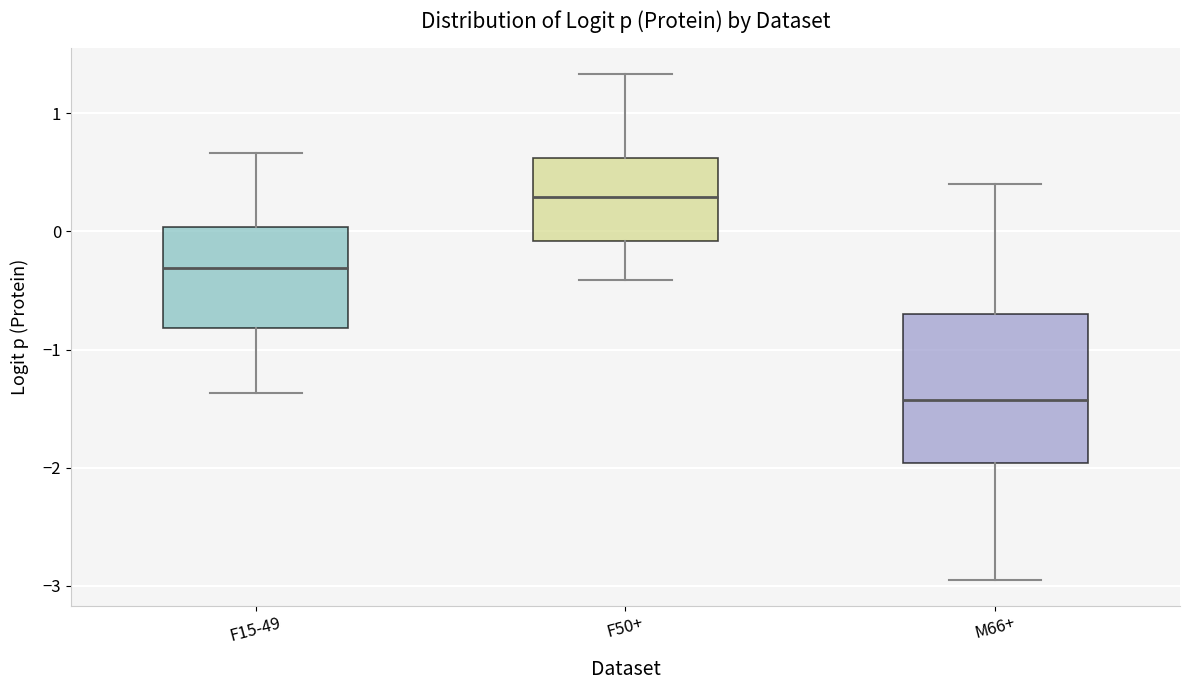

Where does the median line of the box for M66+ sit on the y-axis? The values are not printed on the chart, so give them approximately, as read against the axis.

-1.4